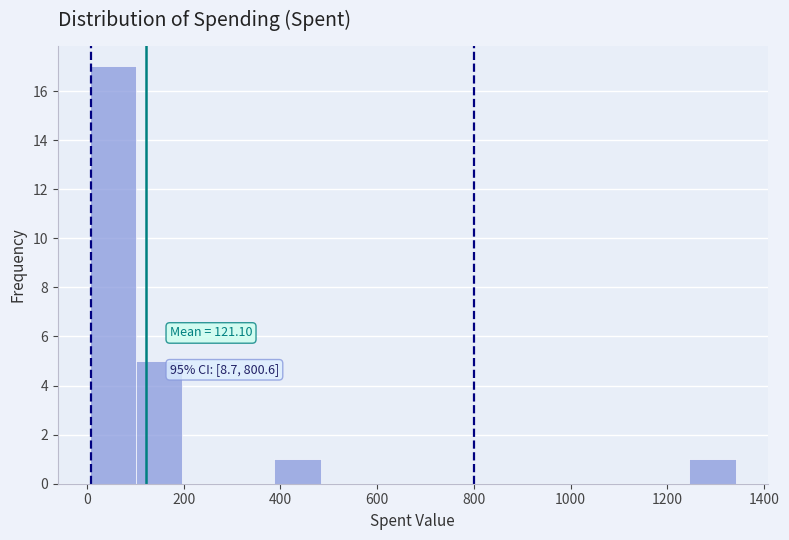

Which range on the x-axis has the tallest bar?

0 to 100